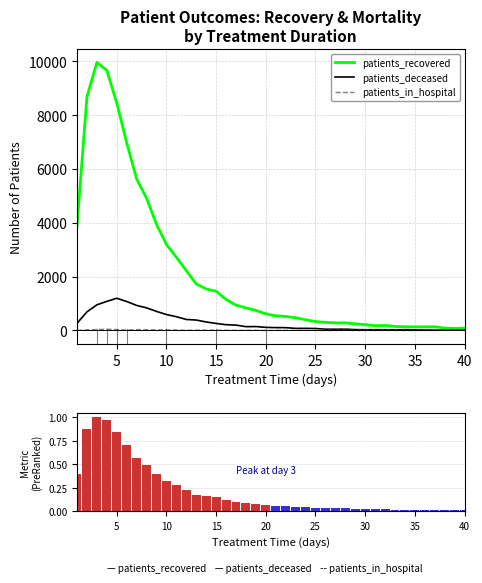

What is the sum of the Recovery metric (normalized) values at 9 and 0?

0.7